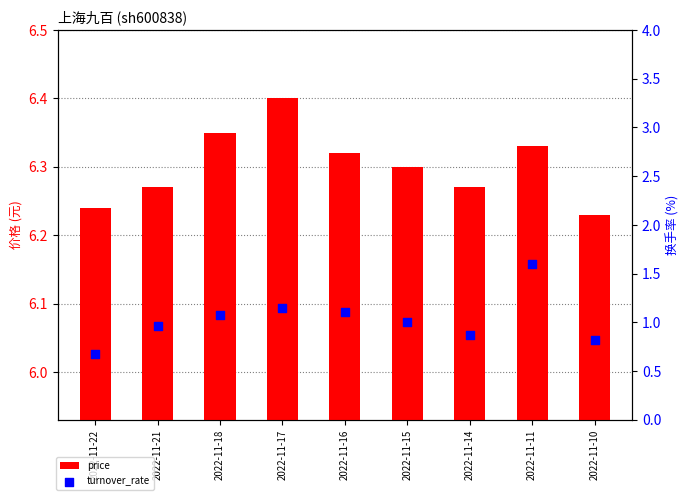

Which series reaches the minimum Y coordinate?

price